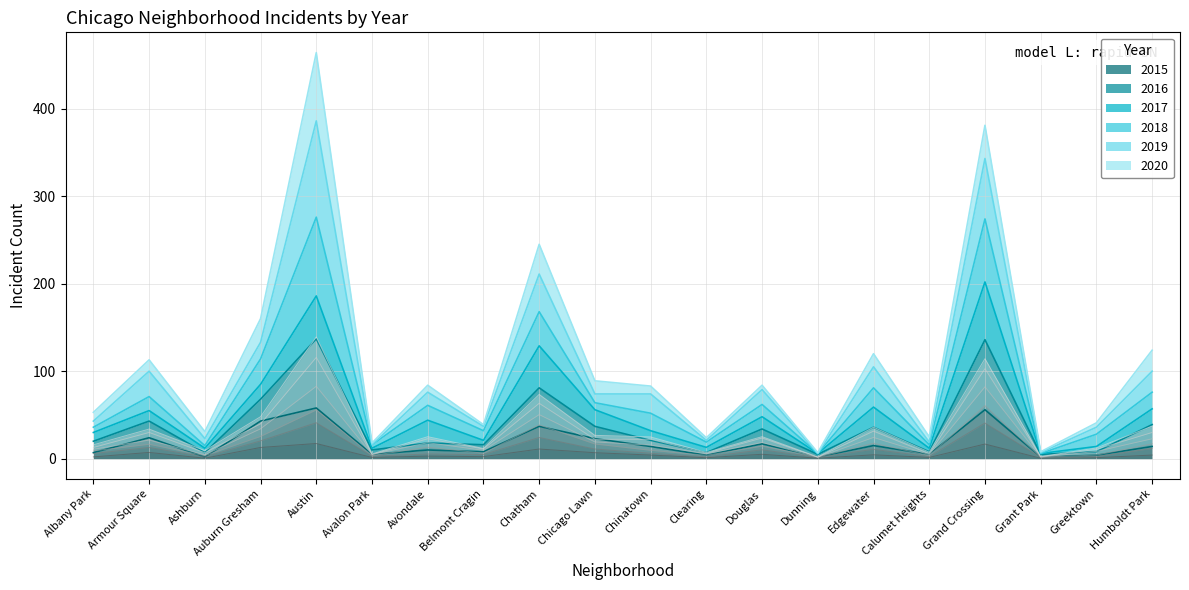

Which category has the highest value in the 2016 series?

Austin